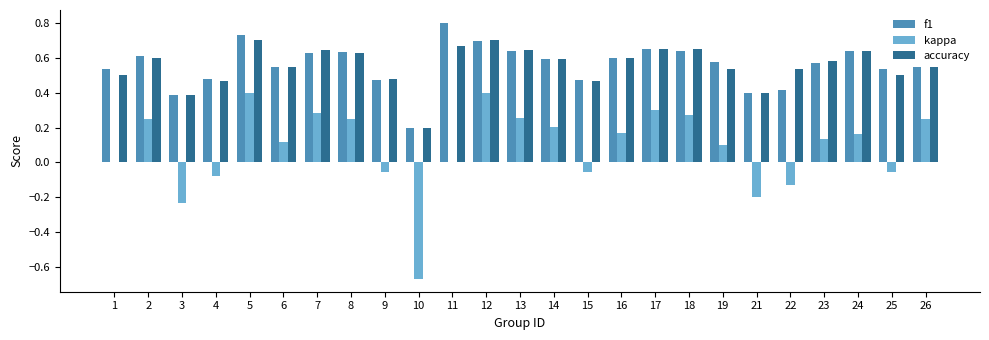

What are all the series names shown in the legend?

f1, kappa, accuracy